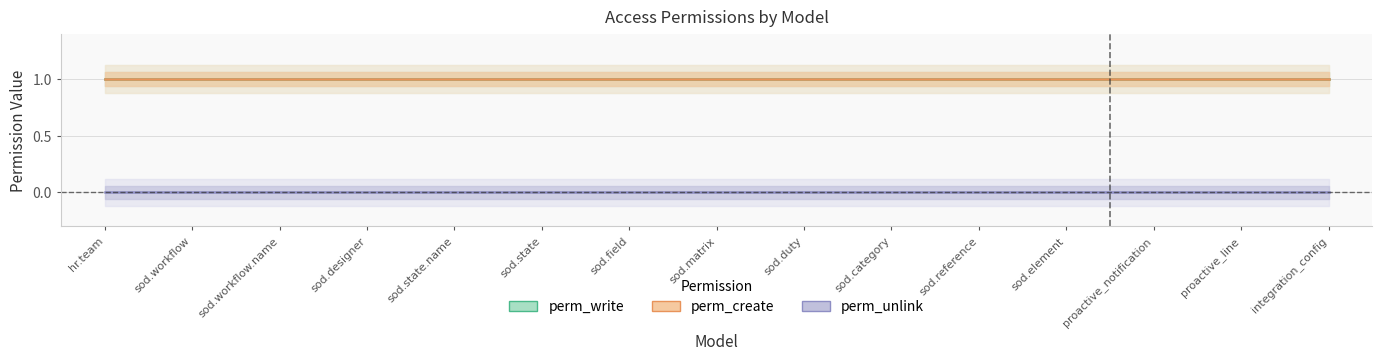

Between sod.element and sod.workflow.name, which is larger?

sod.element